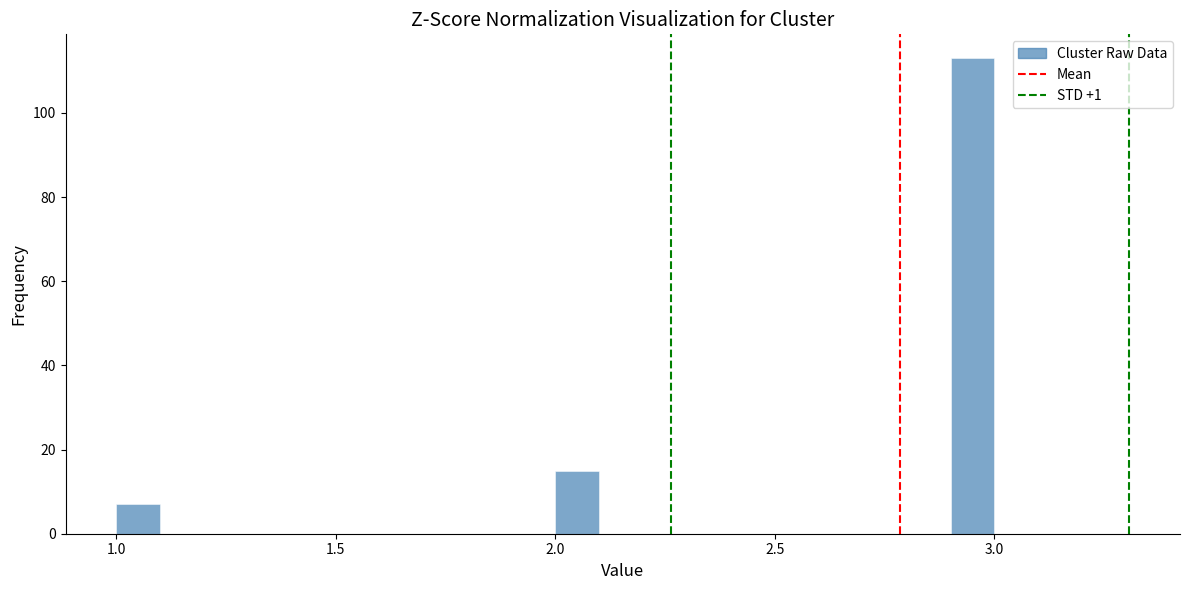

Around what value on the x-axis is the tallest bar? Give the approximate position of its centre, as read against the axis.

2.95